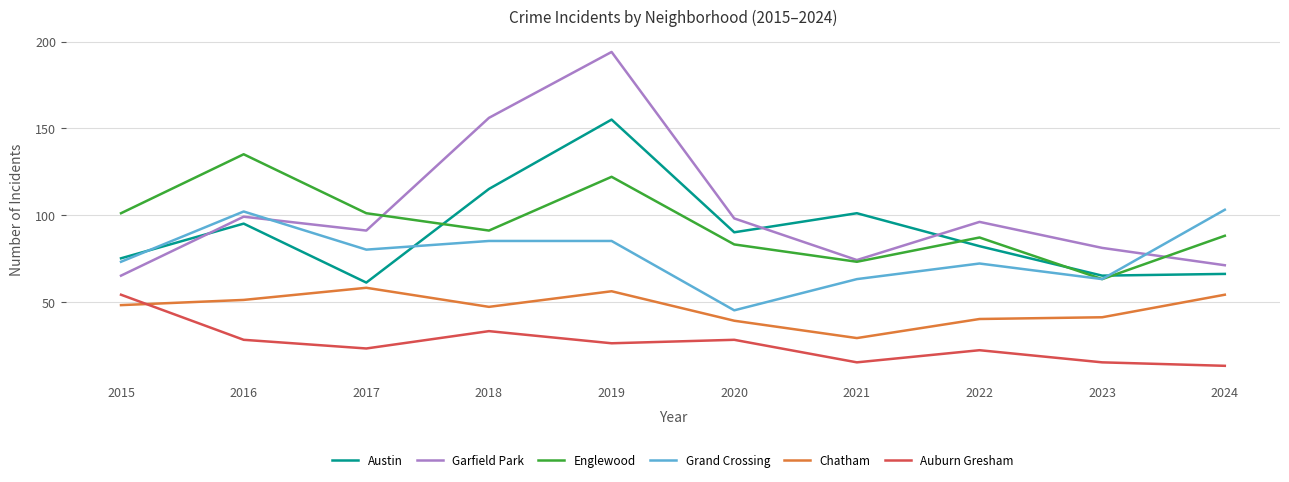

Is the value of Chatham at 2023 greater than the value of Englewood at 2023?

No